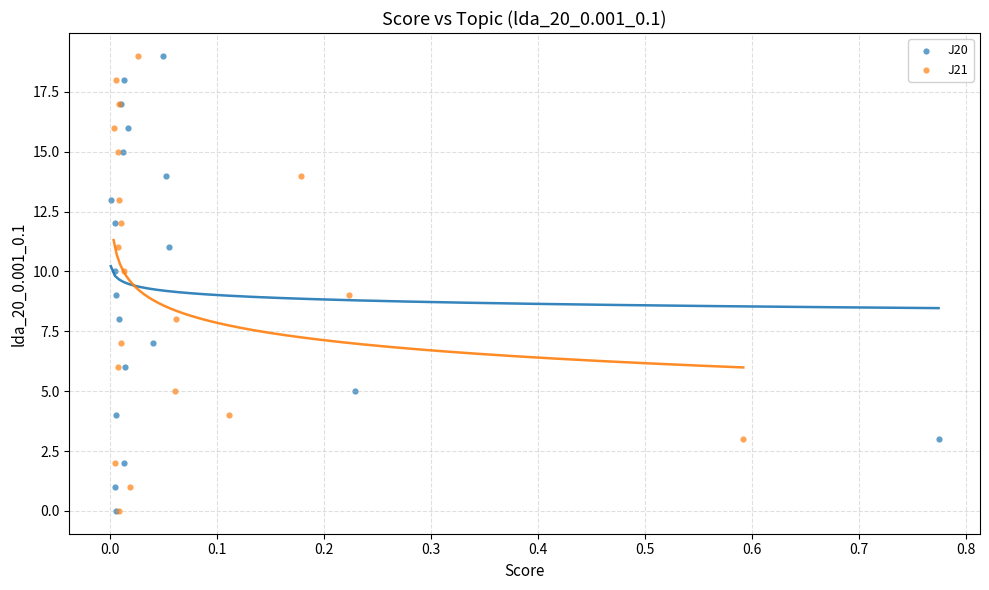

What are all the series names shown in the legend?

J20, J21